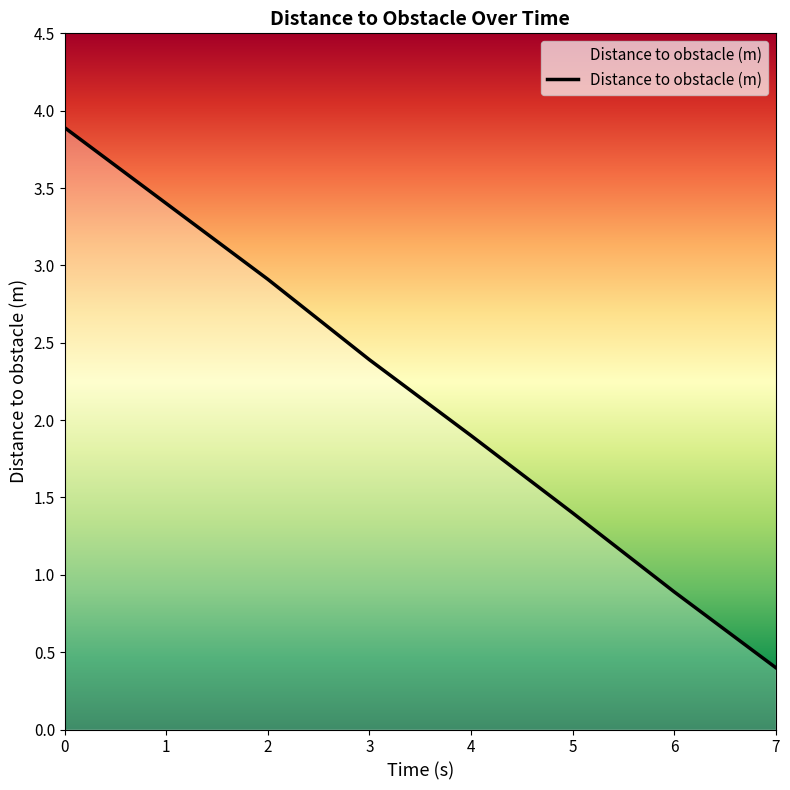

The chart shows a value of 3.4 at 1. True or false?

True